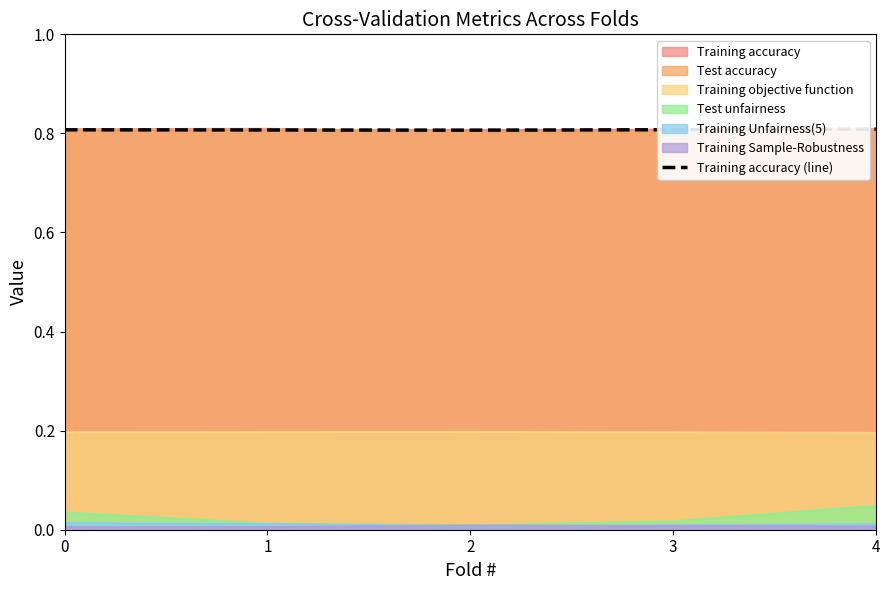

True or false: the data has more than 2 interior local peaks.

False